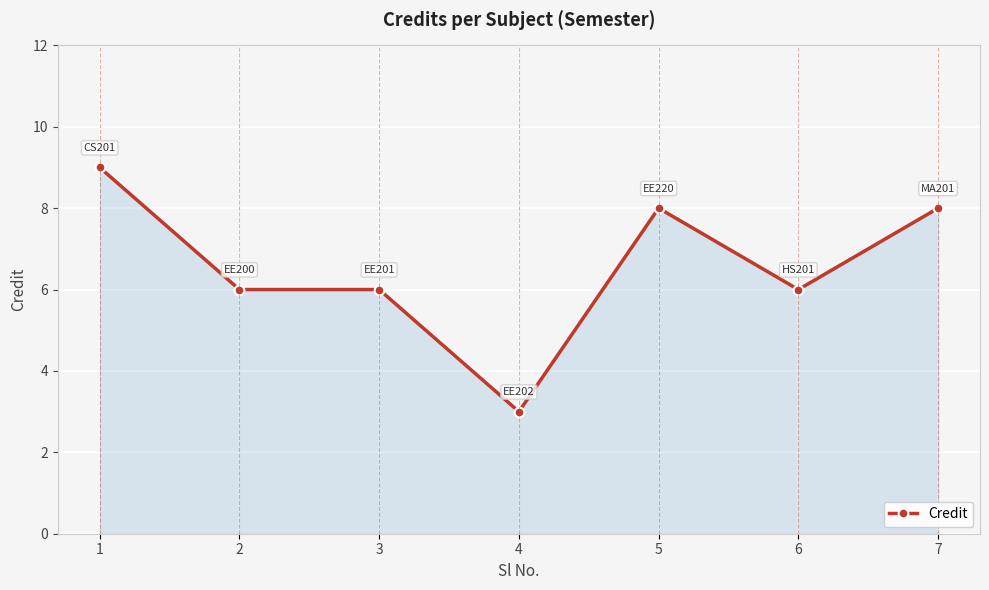

The value at 4 is 3. True or false?

True